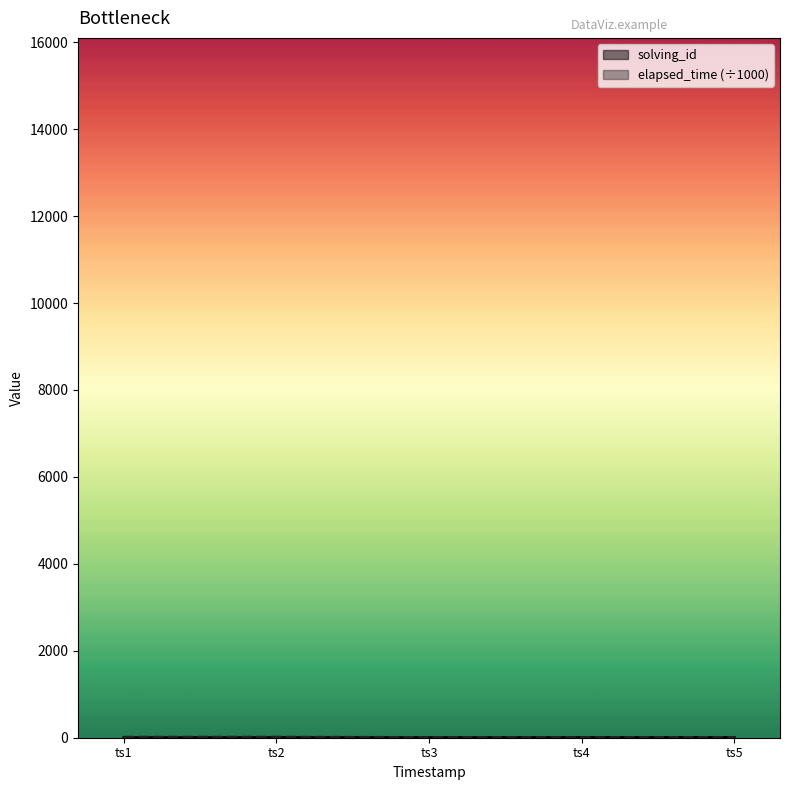

What is the greatest value displayed?

14